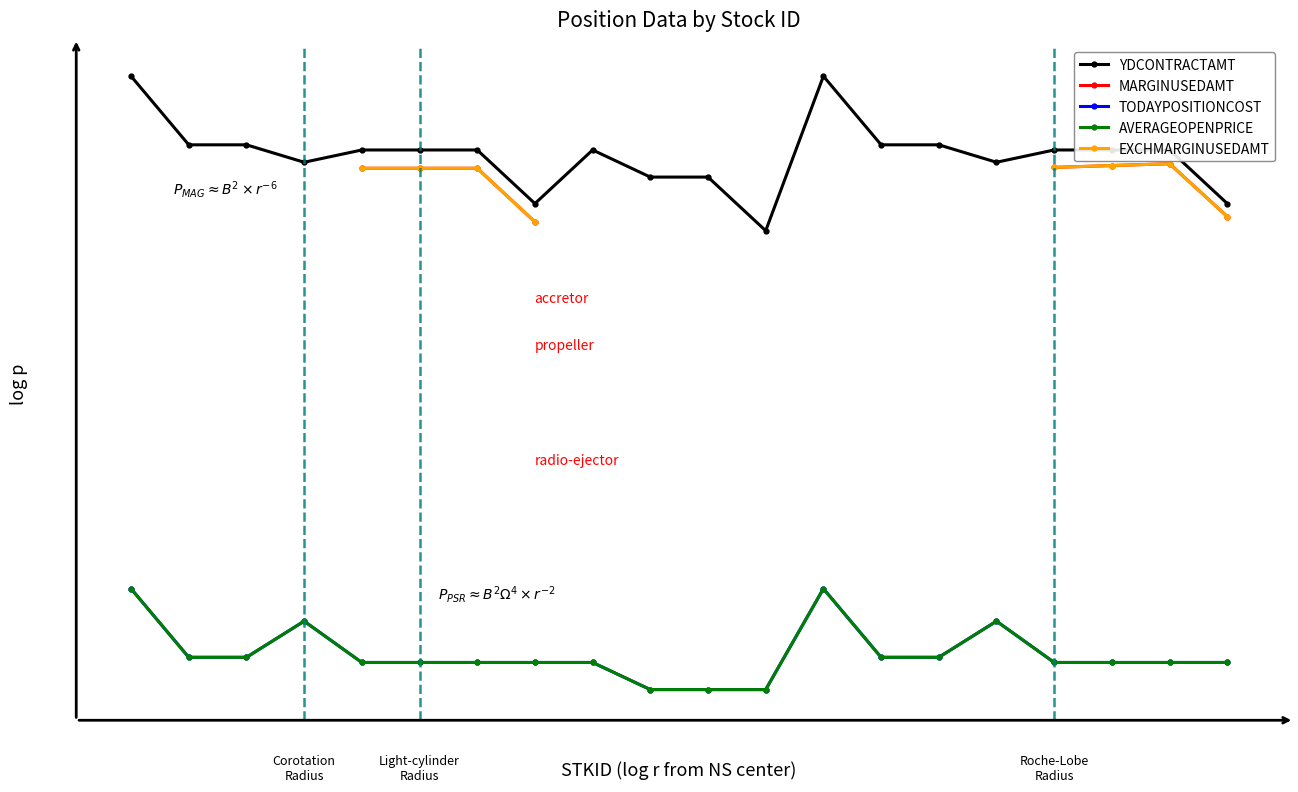

At which label is YDCONTRACTAMT closest to 5?

9